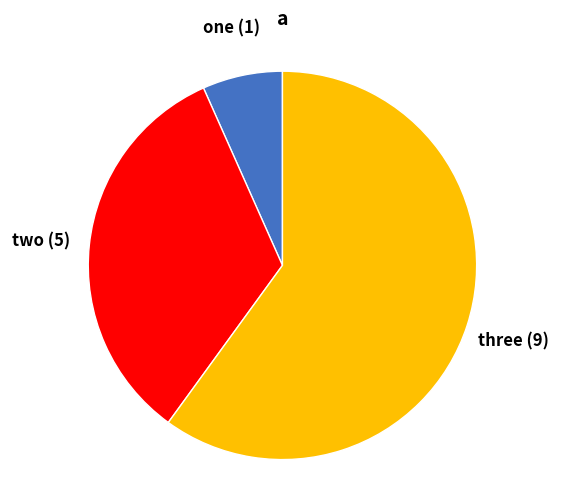

Count the number of slices in the pie.

3